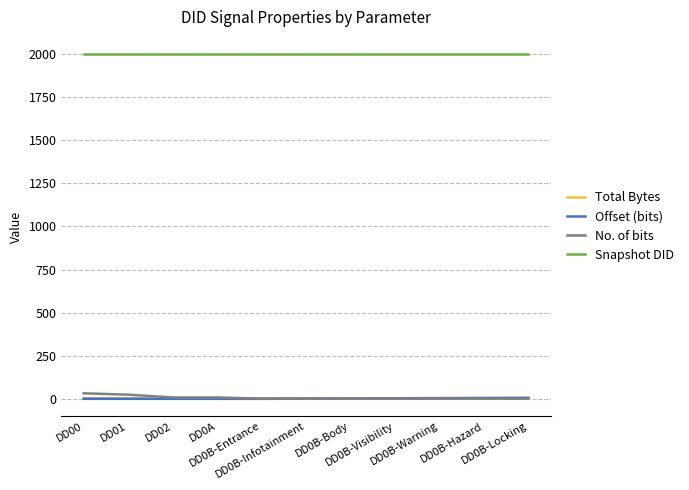

True or false: Total Bytes and Snapshot DID cross at least once.

False